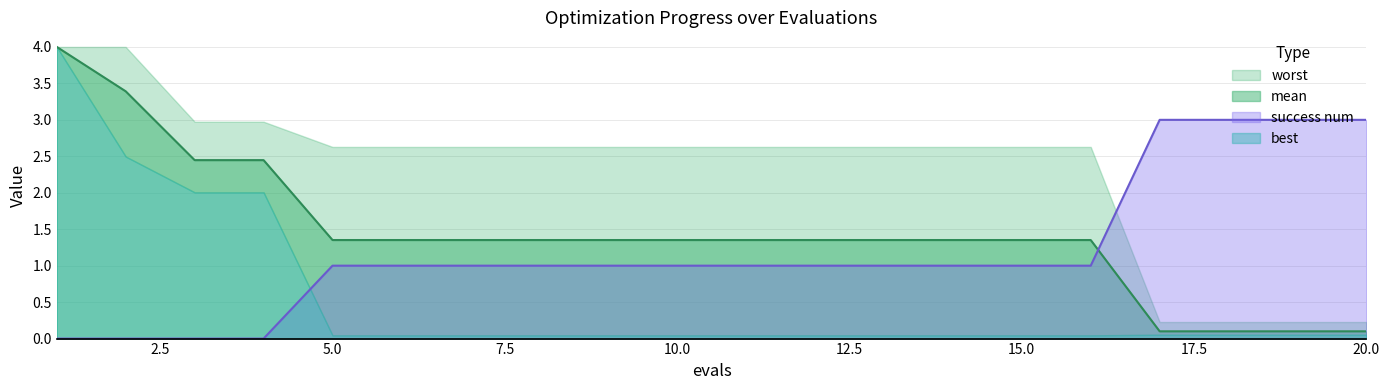

Is it true that mean equals 0.1 at 17?

True